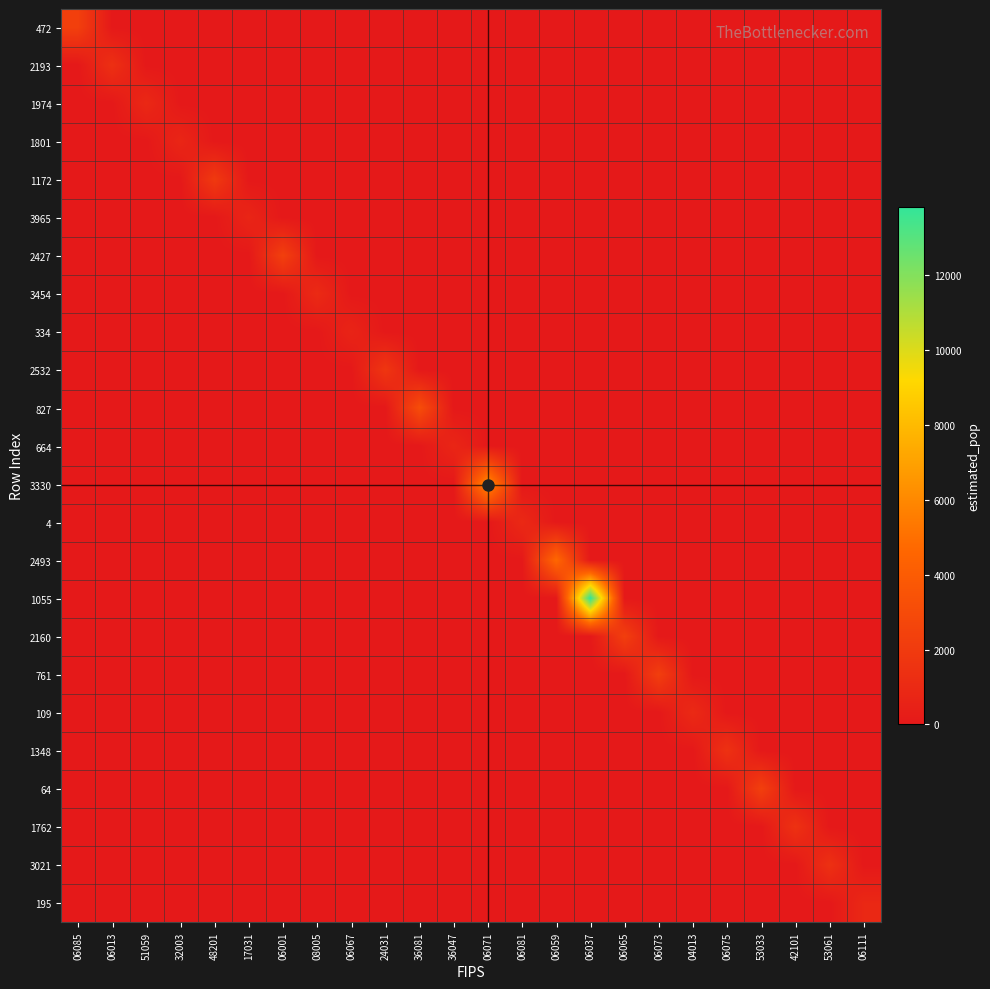

How many series are shown in this chart?

24